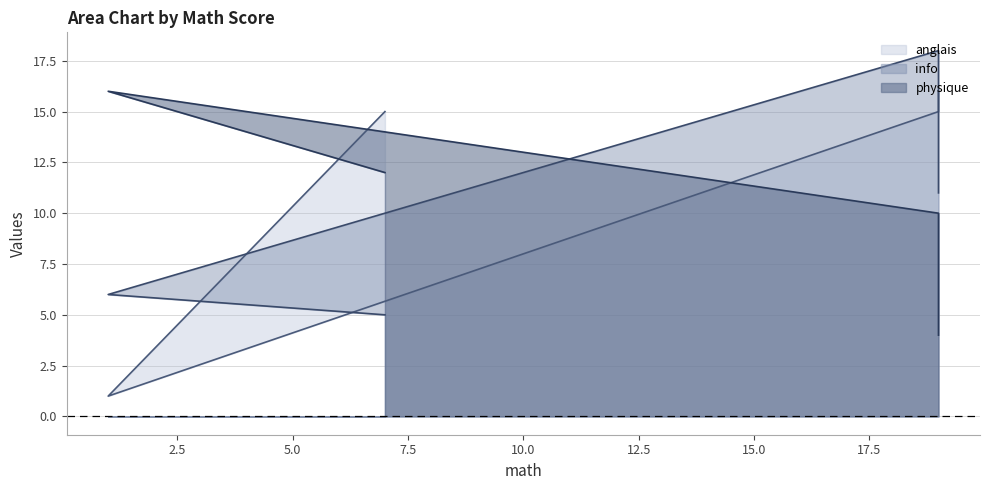

At which label is info closest to 11?

19